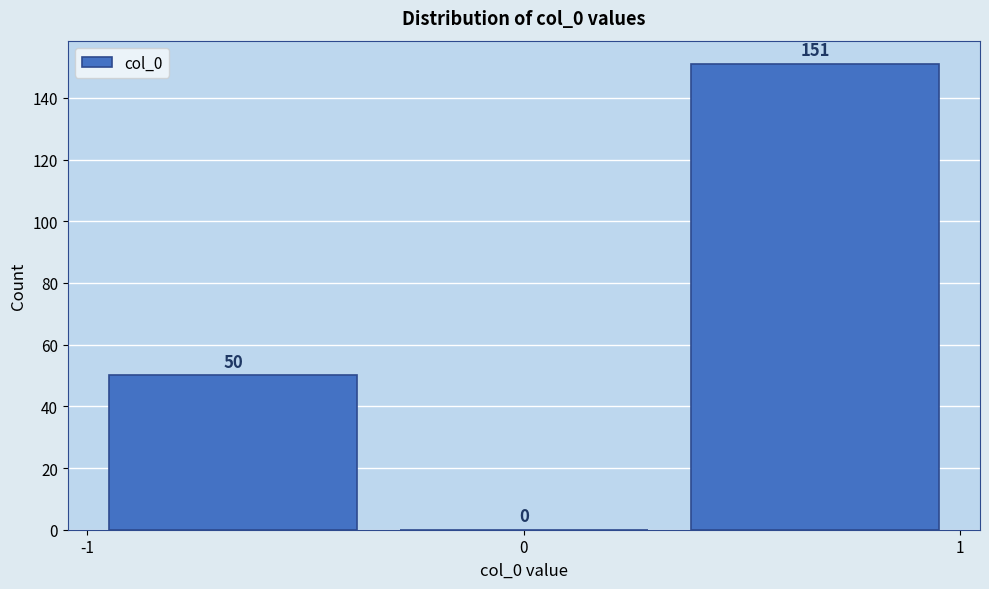

Reading left to right, list every bar in this chart as the range it spans on the x-axis followed by its height. The bar edges are not printed on the chart, so give them approximately, as read against the axis.

-1.0 to -0.3: 50
-0.3 to 0.3: 0
0.3 to 1.0: 151